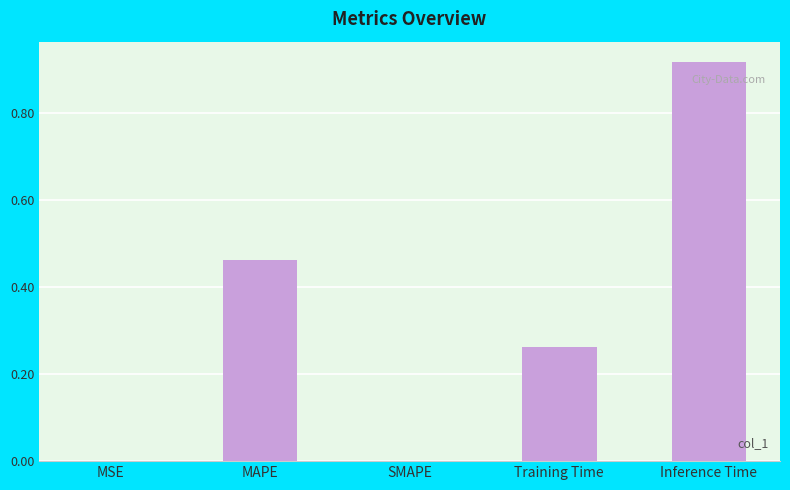

The chart shows a value of 0.2 at MAPE. True or false?

False